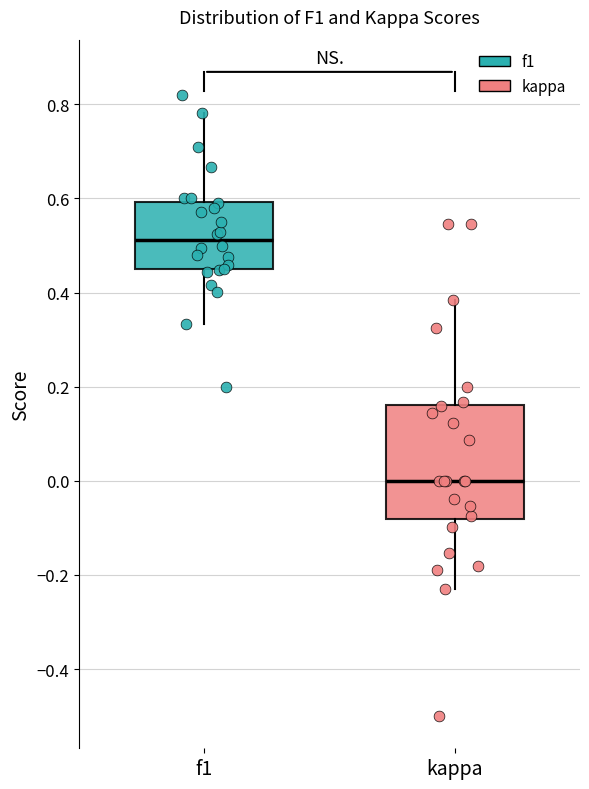

Where does the upper whisker of the box for f1 end on the y-axis? The values are not printed on the chart, so give them approximately, as read against the axis.

0.78